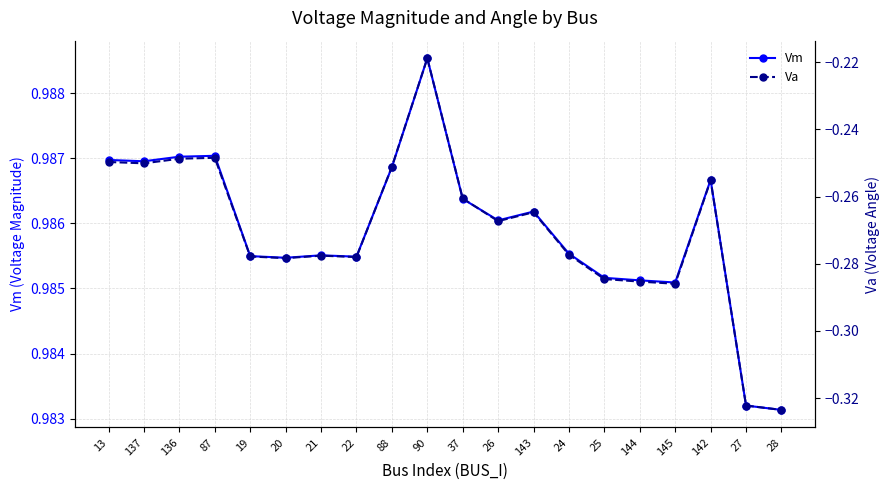

Is it true that Vm equals 0.3 at 145?

False